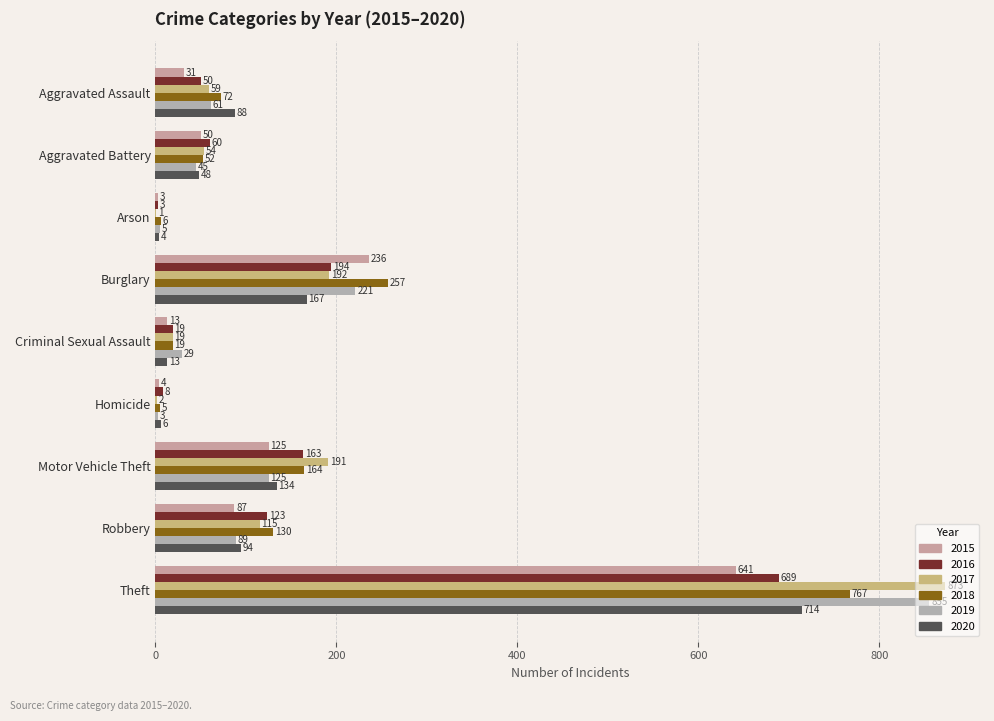

How many series are shown in this chart?

6